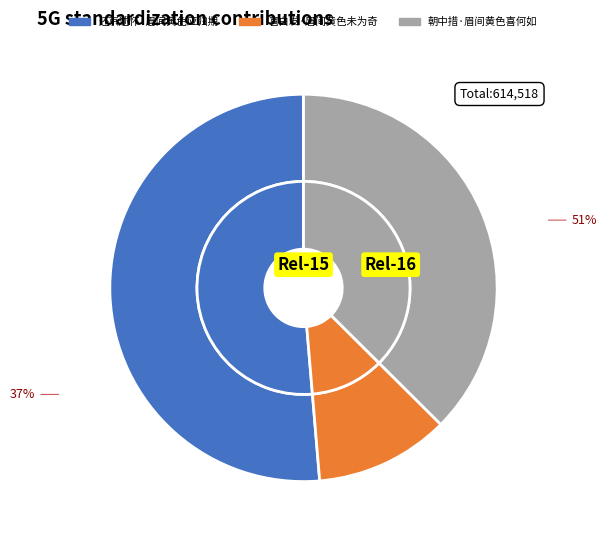

How much of the chart is everything except 朝中措·眉间黄色喜何如?

62.5%